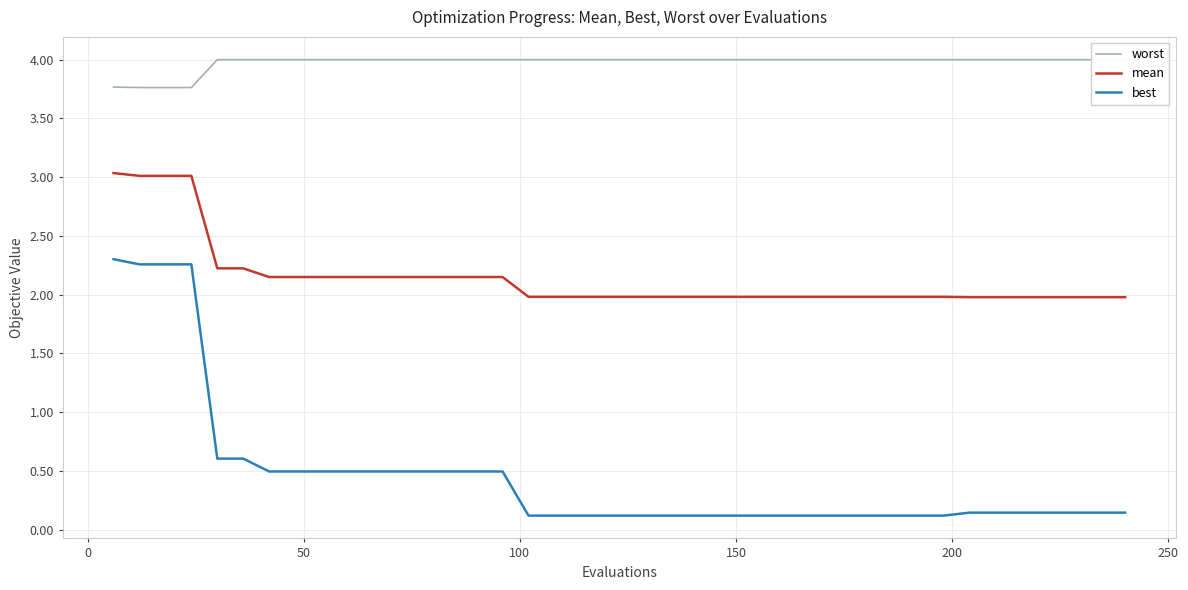

How many data points does each series have?

40